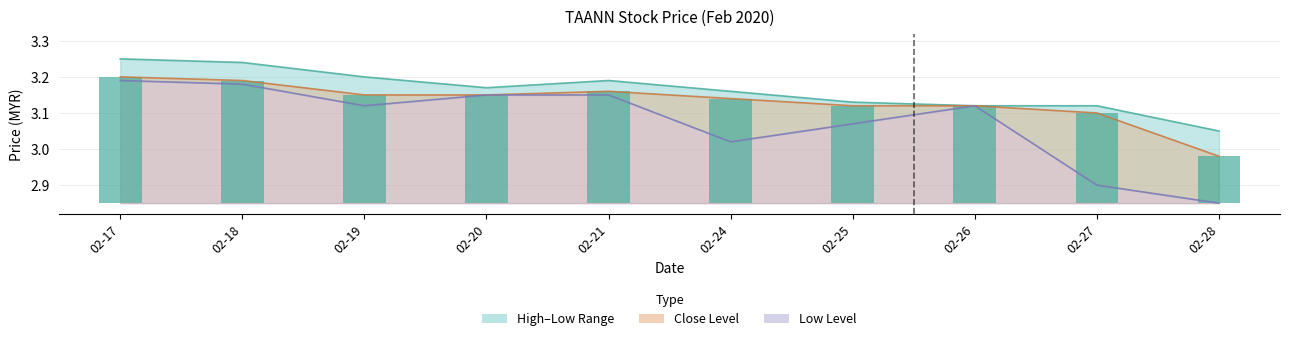

At how many categories does at least one series exceed 3?

10